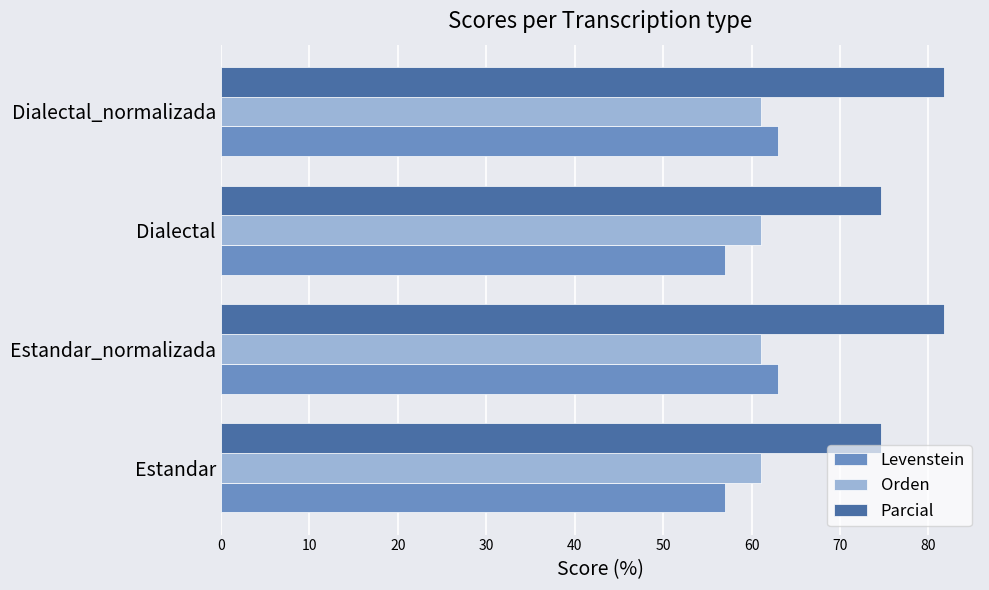

Which series changed the most between Estandar_normalizada and Dialectal?

Parcial